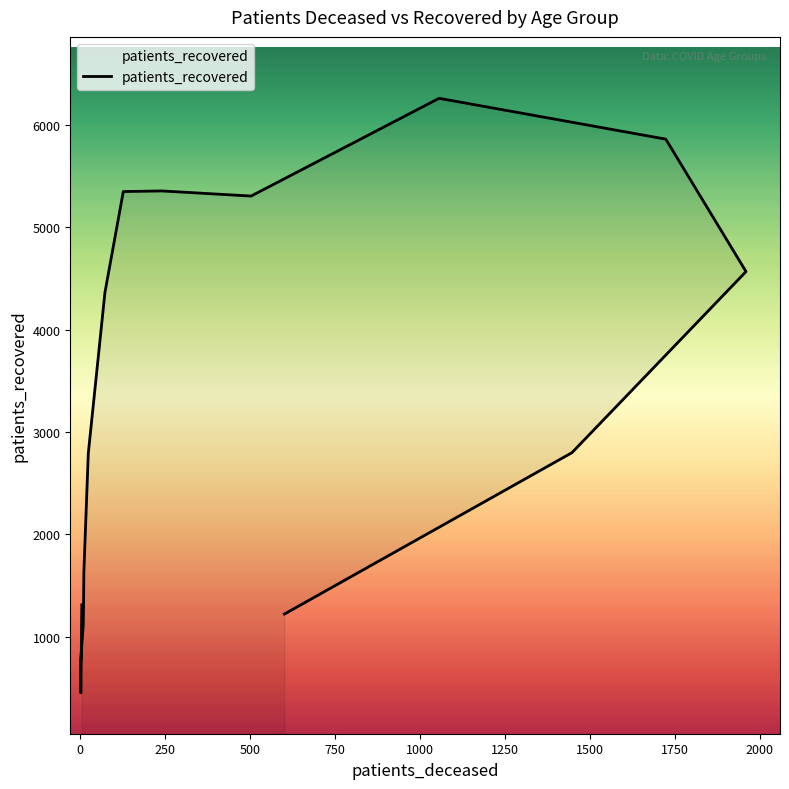

Is this an area chart (filled region under the line)?

No